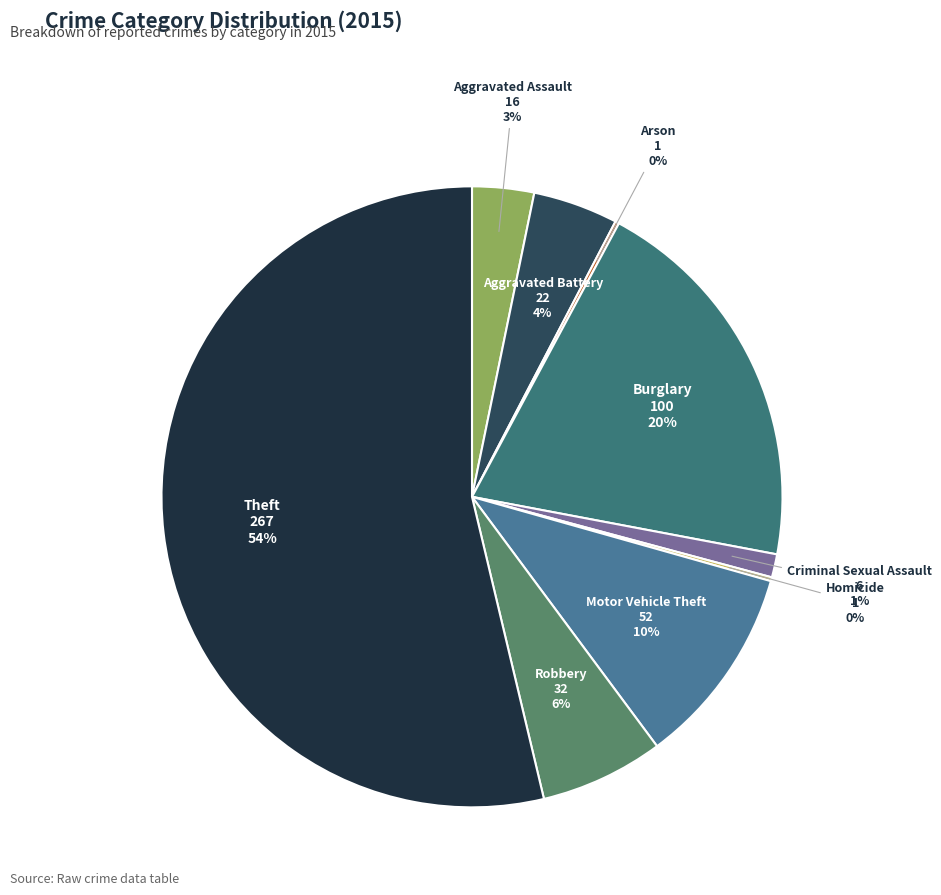

What percentage is the Motor Vehicle Theft slice, to the nearest percent?

10%